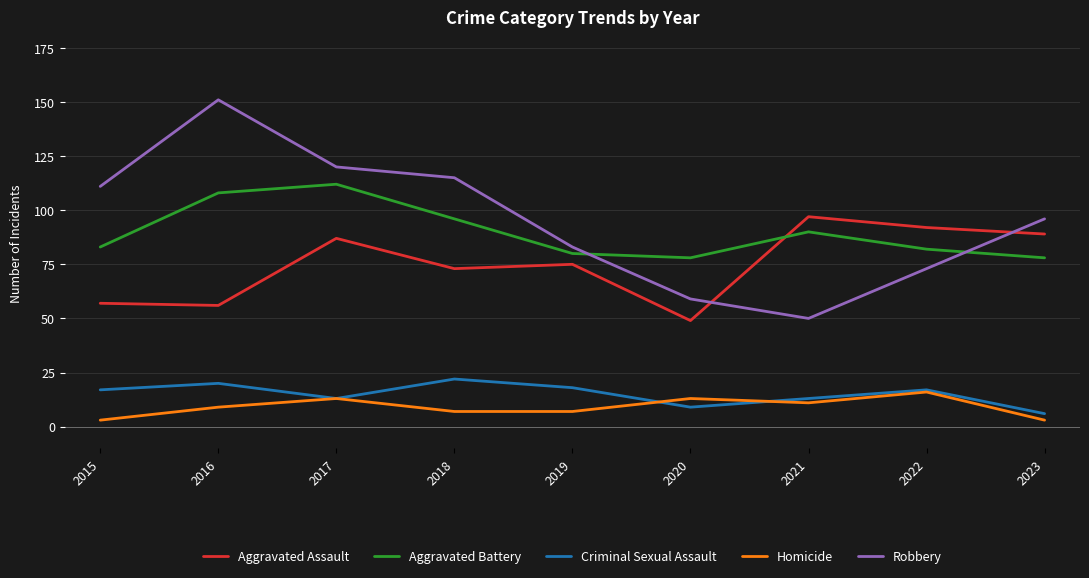

Between which two adjacent categories do Robbery and Aggravated Assault first intersect?

2020 and 2021